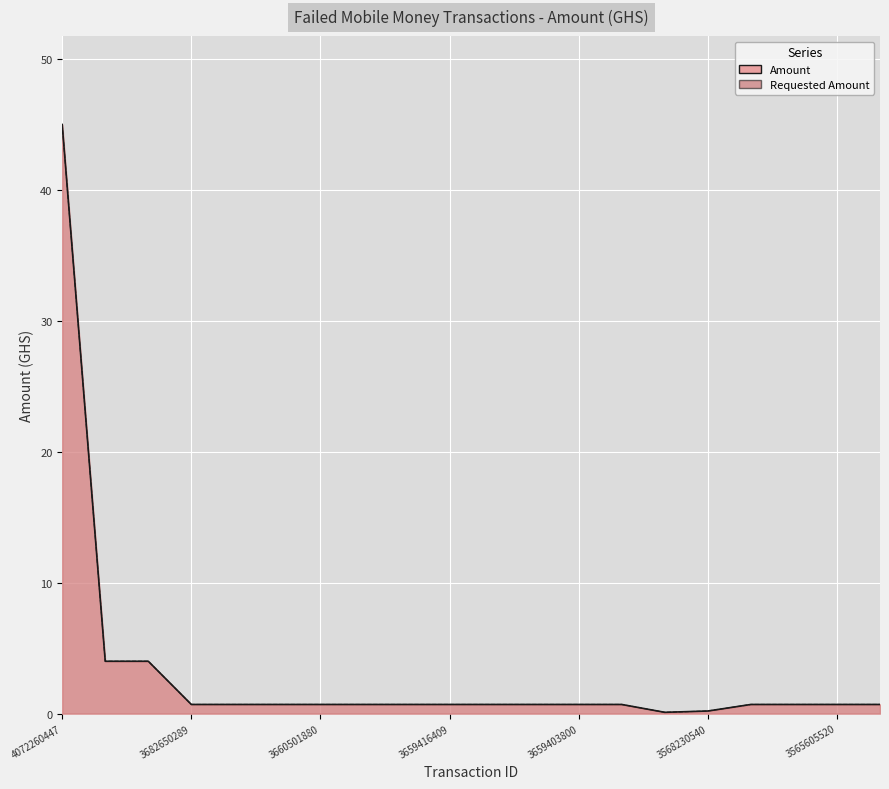

What is the difference between the maximum and second lowest values in the Requested Amount series?

44.8